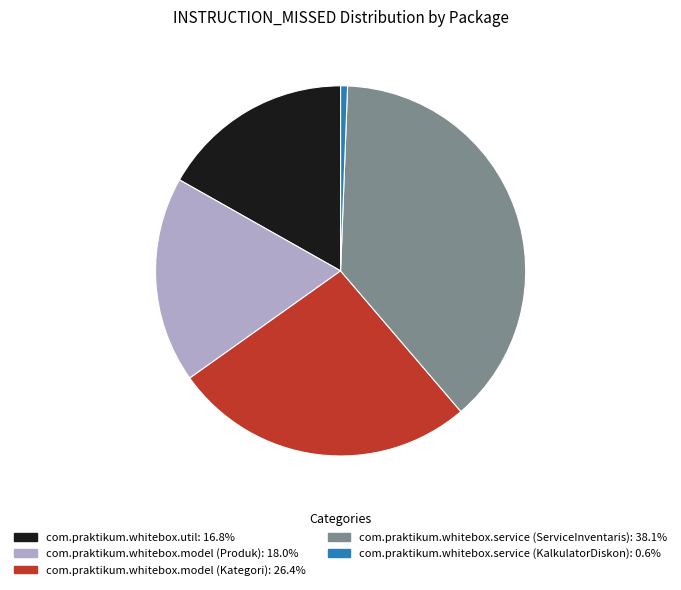

Does any single category account for the majority?

No